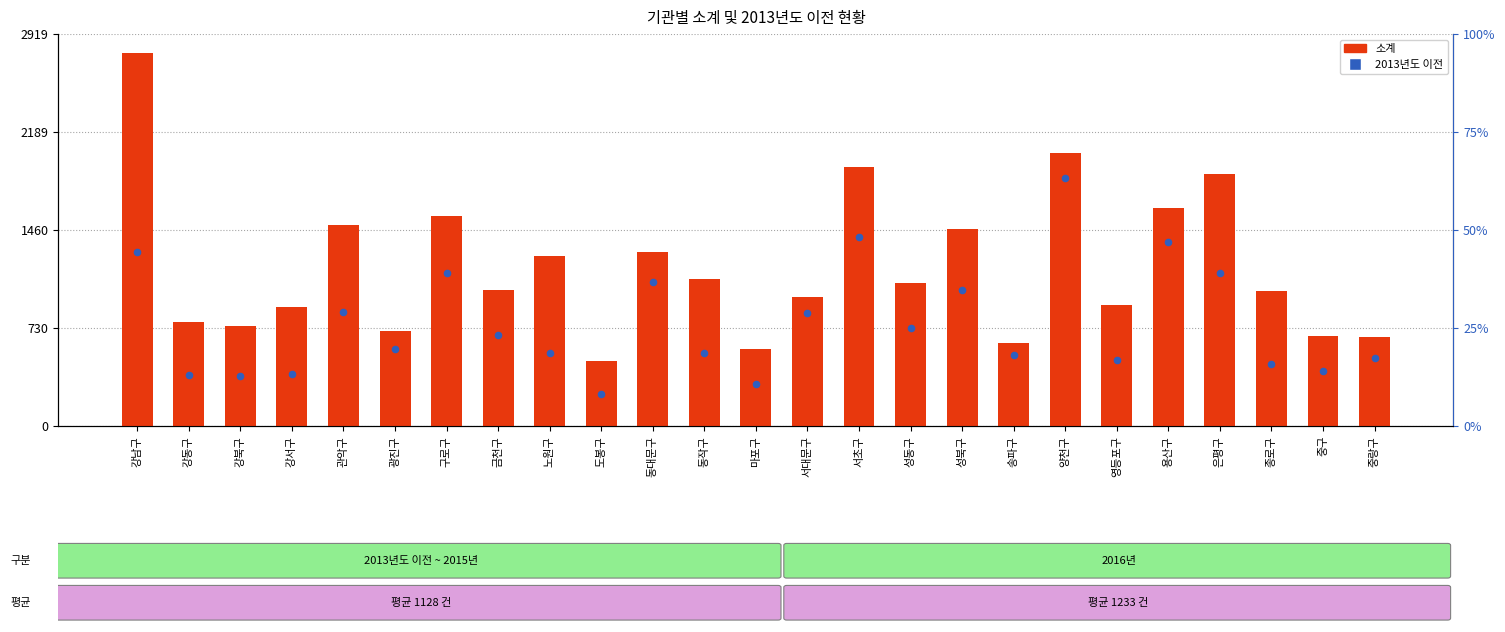

Which series has the widest spread of Y values?

소계